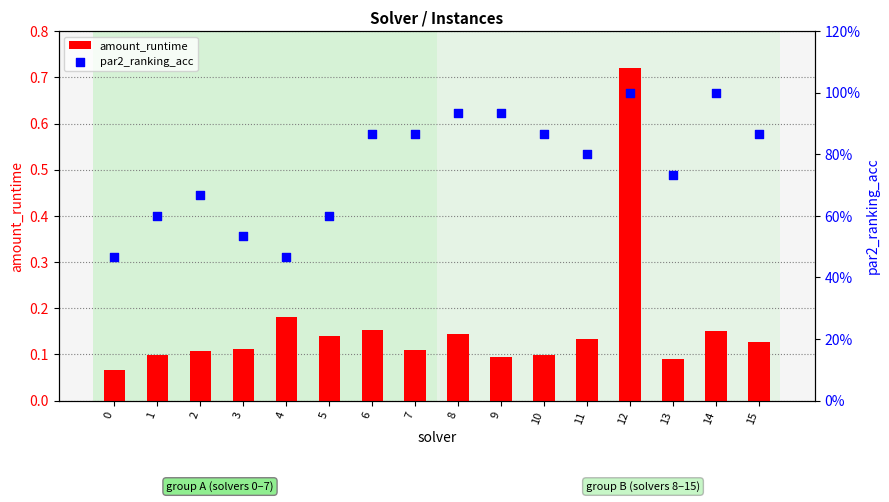

At how many categories does at least one series exceed 0?

16